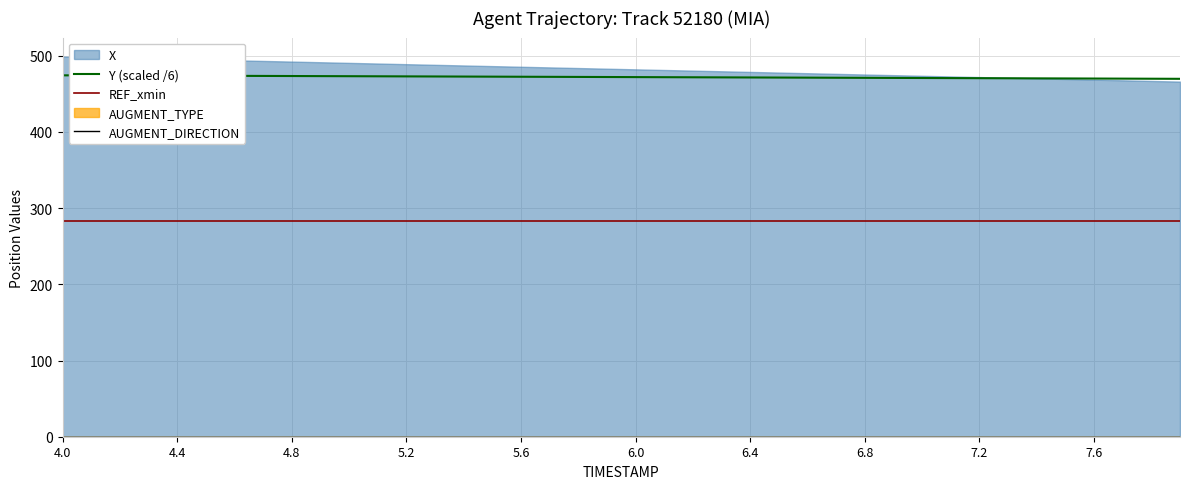

True or false: Y (scaled /6) and AUGMENT_DIRECTION intersect in this chart.

False